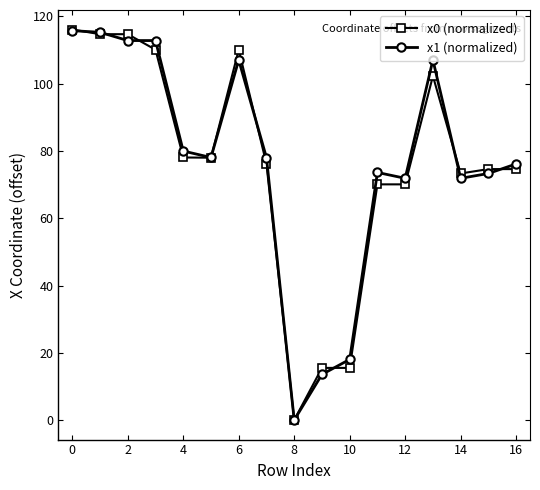

What is the value of the x0 (normalized) point at the 15th from the left?

73.3